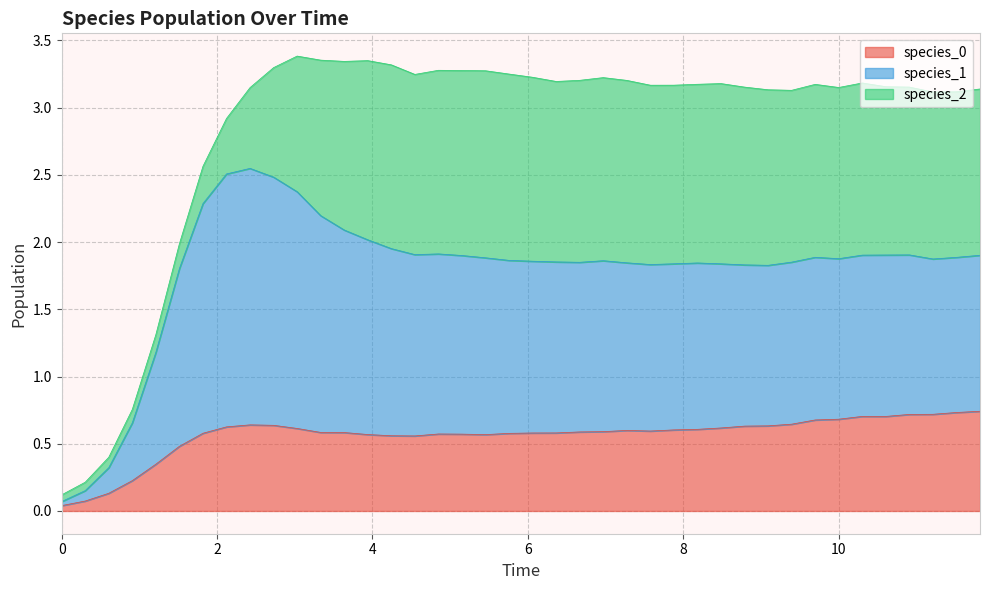

Which series has the widest spread of values?

species_1